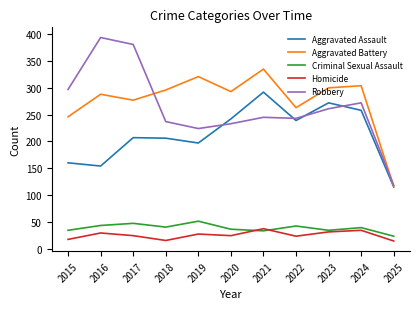

Does the chart display data point markers on the line(s)?

No